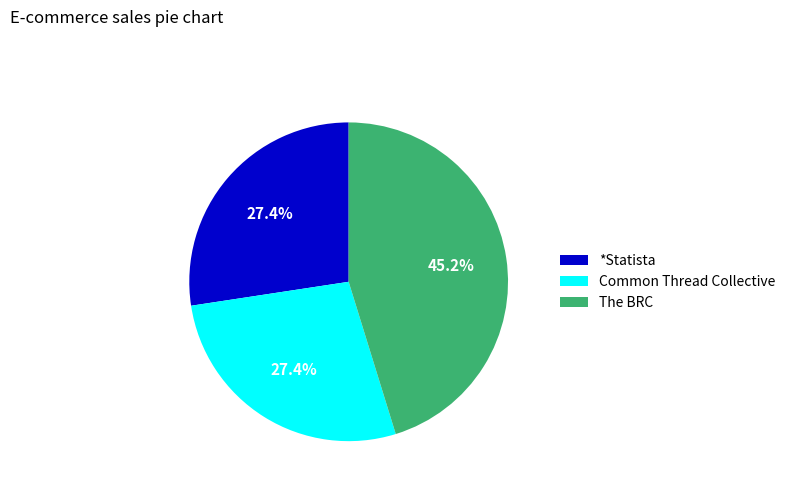

What percentage is the Common Thread Collective slice, to the nearest percent?

27%